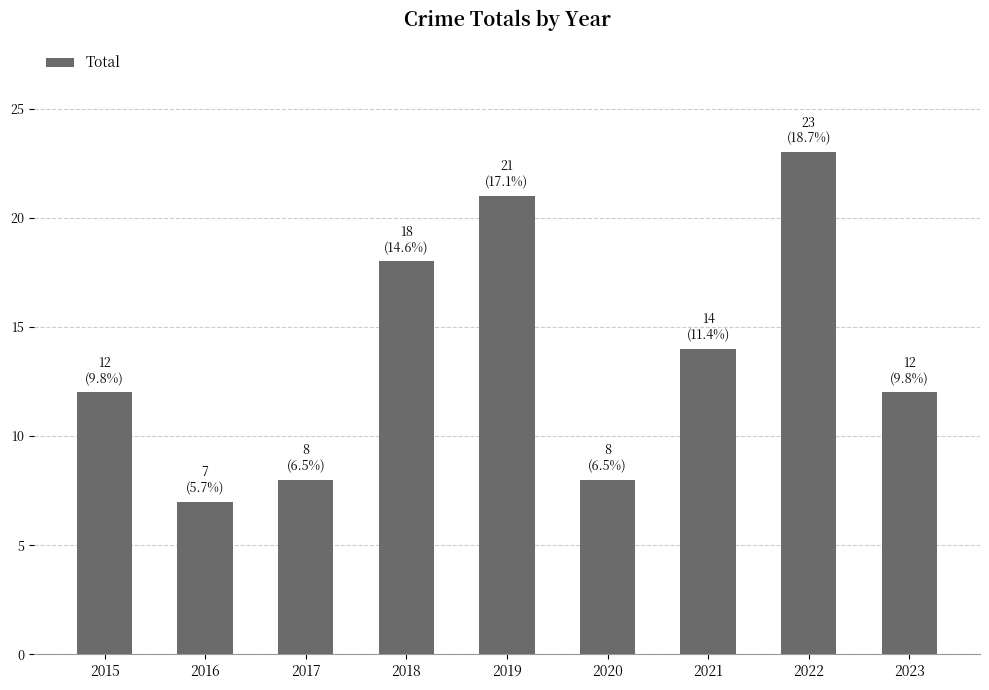

Count the number of data series in this chart.

1